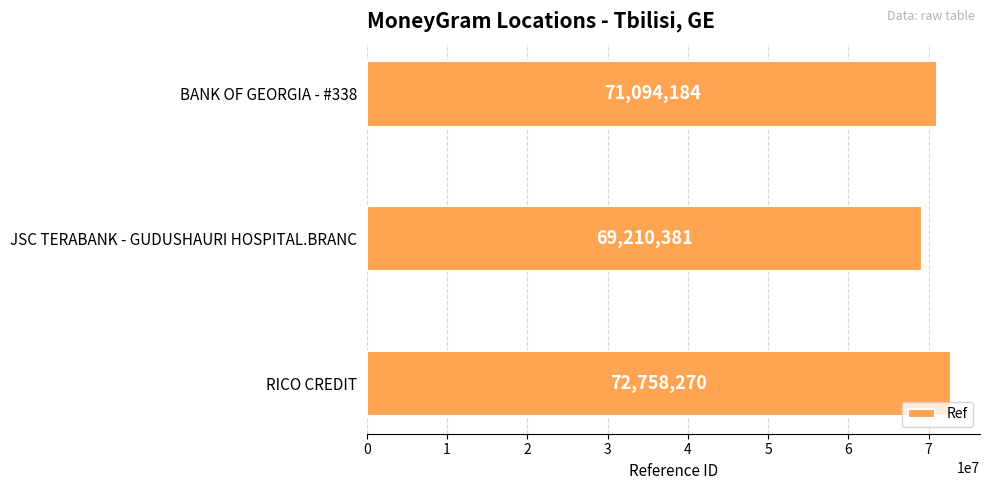

What is the minimum value shown in the chart?

69210381